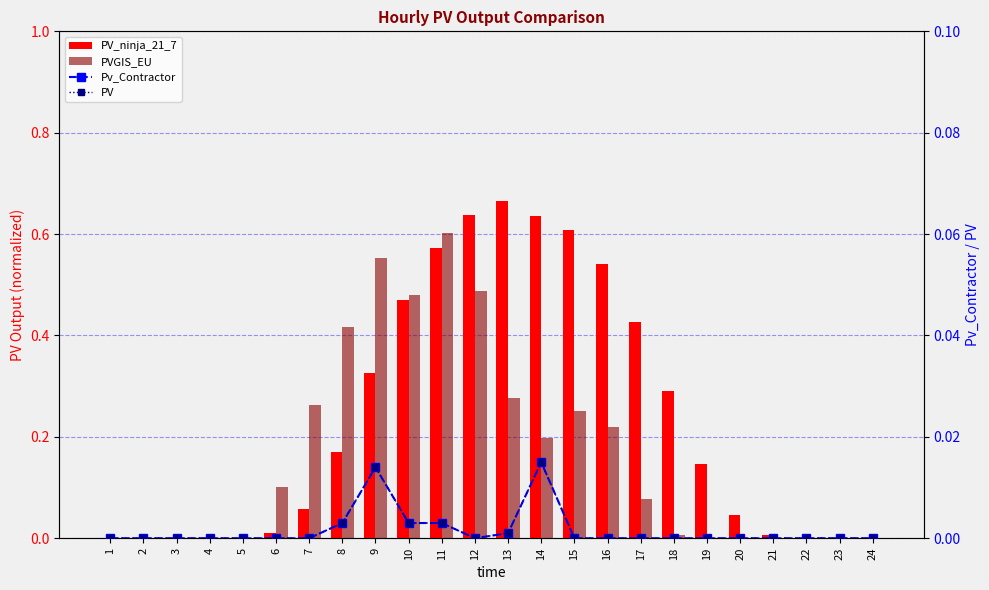

How many data points in Pv_Contractor are above 0?

6